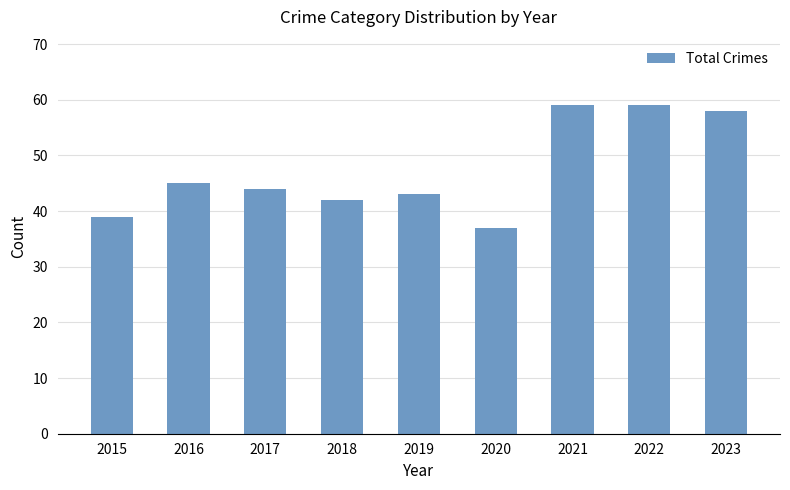

What is the difference between the values at 2018 and 2022?

17